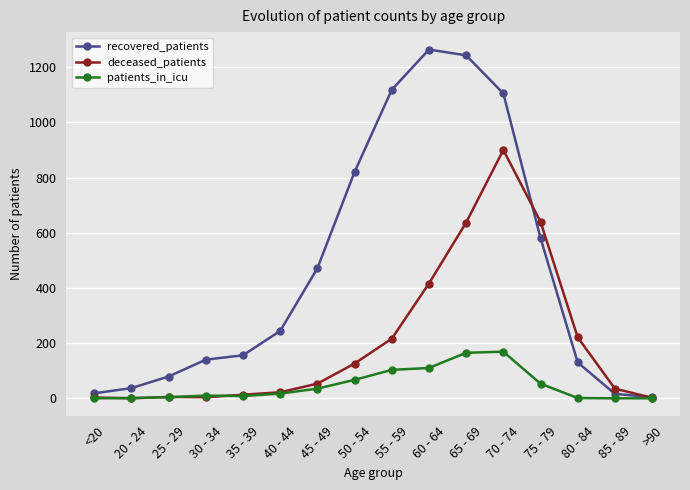

What is the difference between the second highest and second lowest values in the patients_in_icu series?

165